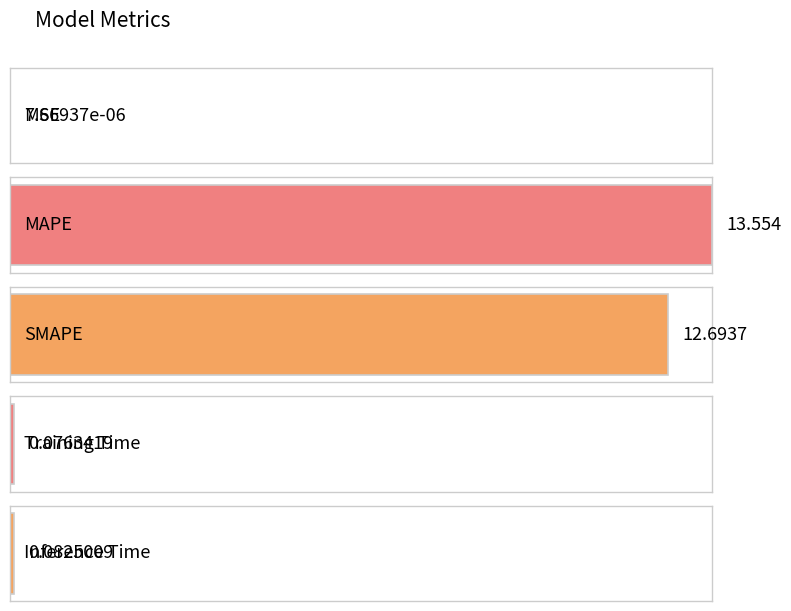

Where is the data nearest to the value 6?

Inference Time